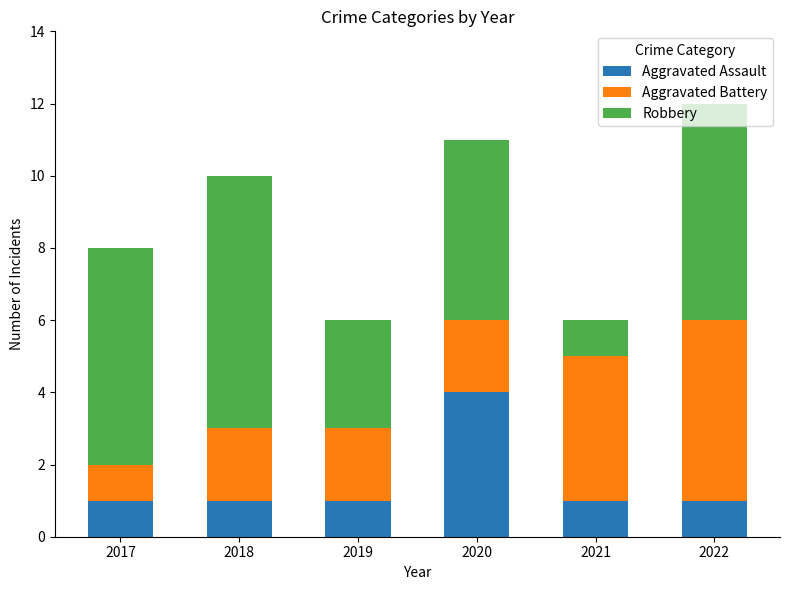

What is the sum of all Aggravated Assault values?

9